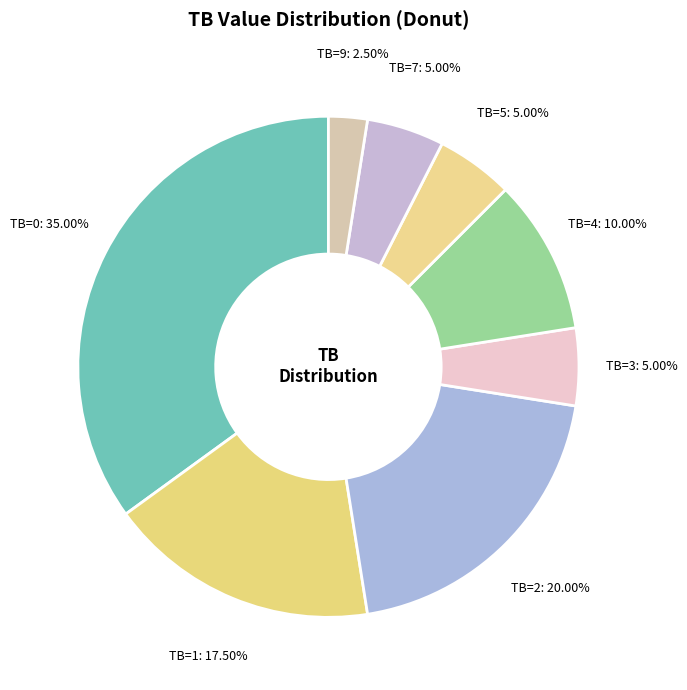

To the nearest percent, what is the average slice percentage?

12%